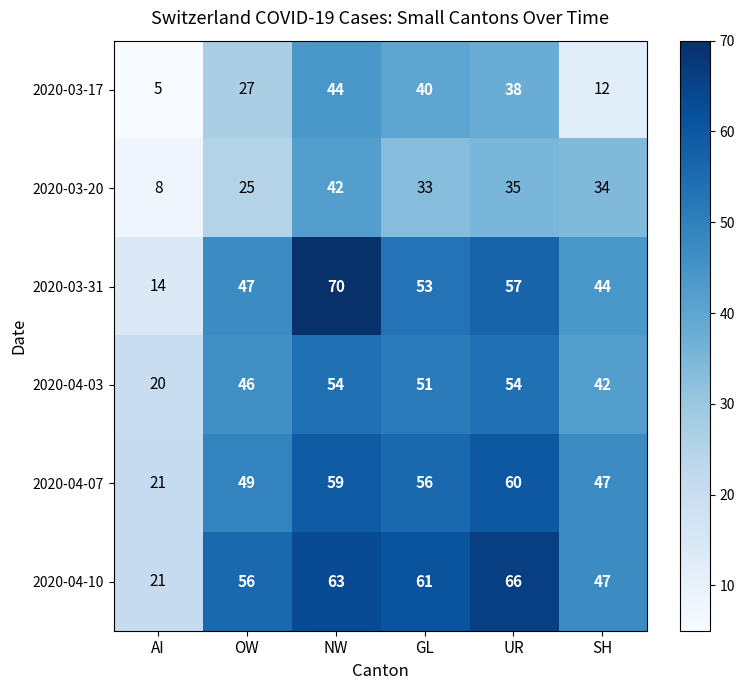

Is the value of 2020-04-07 at GL greater than the value of 2020-04-10 at NW?

No